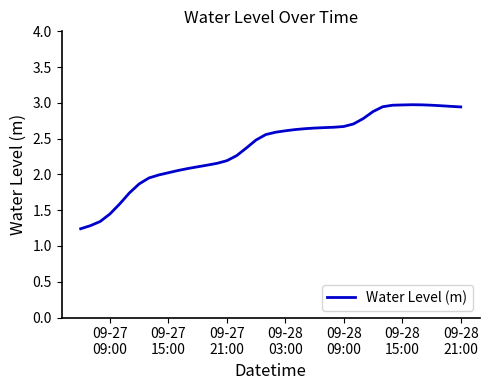

Where does the data first go above 2?

09-27 15:00